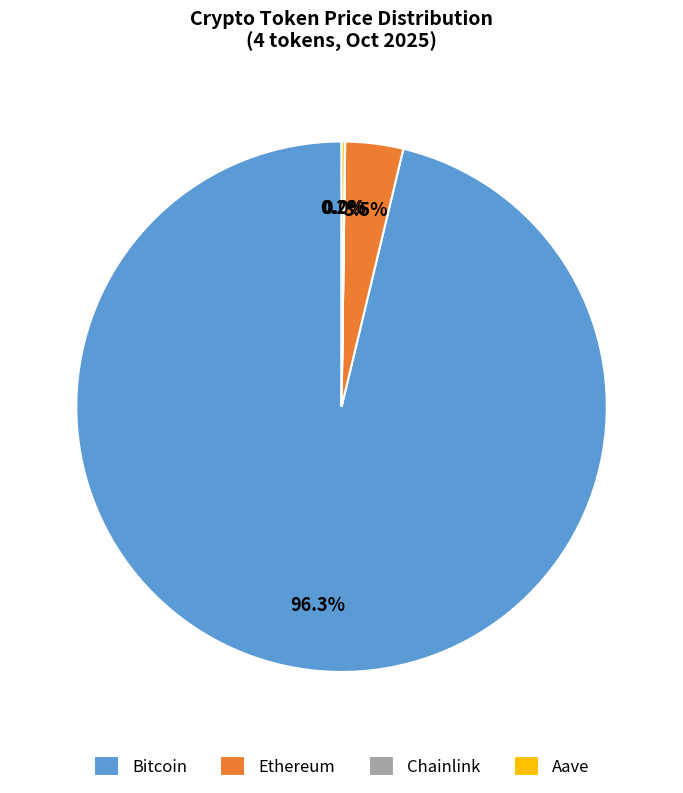

Is Bitcoin the majority of the pie?

Yes